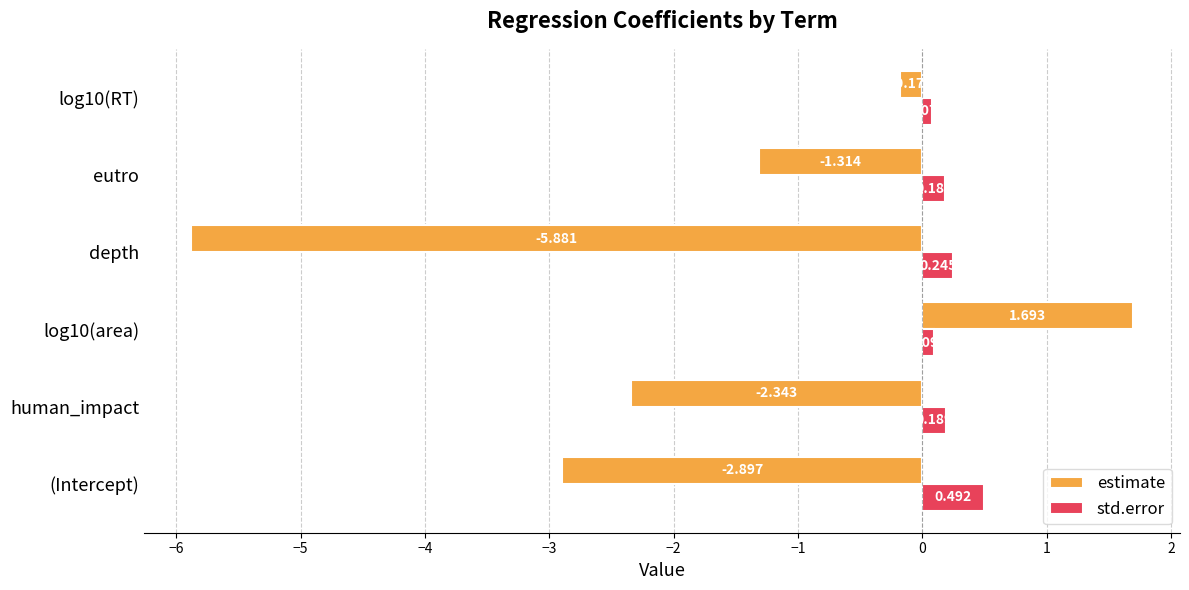

At which category does the chart reach its minimum across all series?

depth